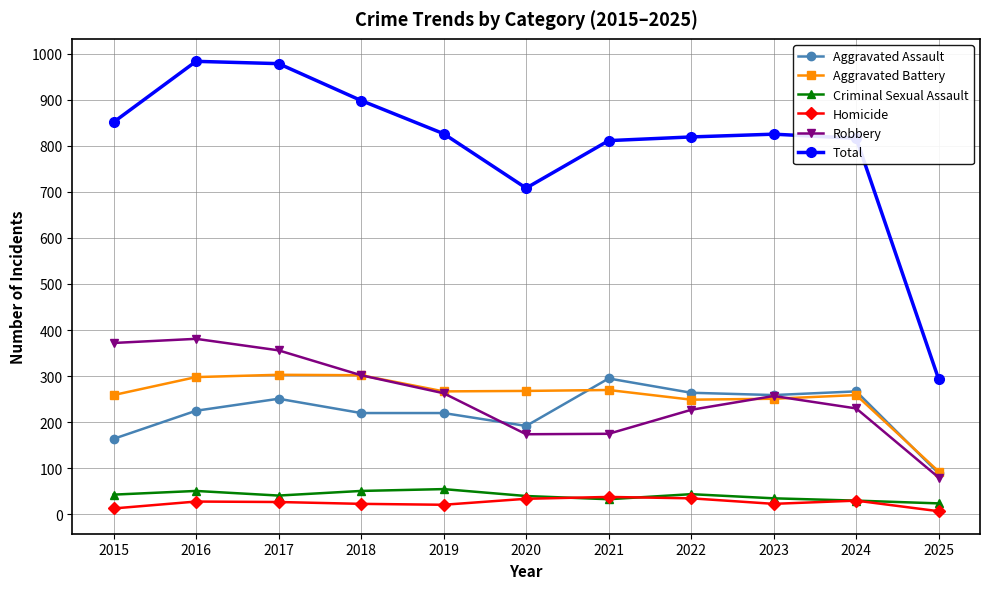

What is the difference between the highest and lowest values at 2022?

784